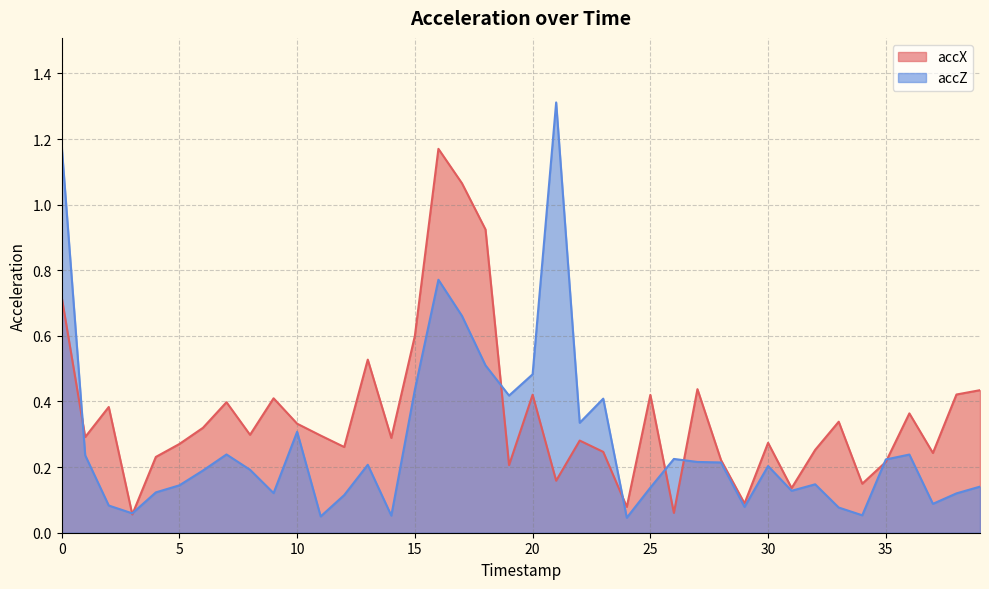

Which category has the lowest value across all series?

24